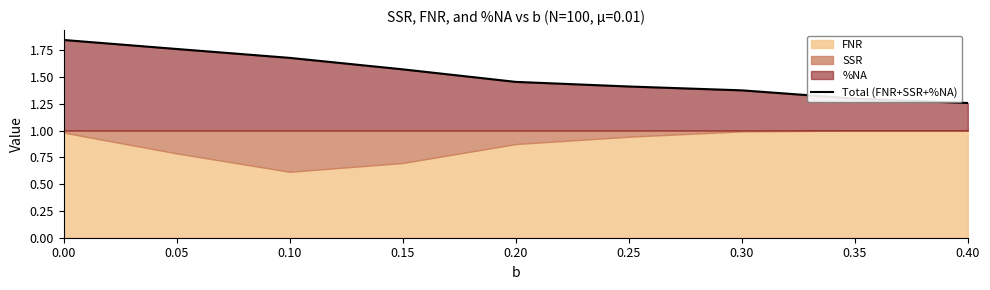

How many values are between 1 and 2?

9